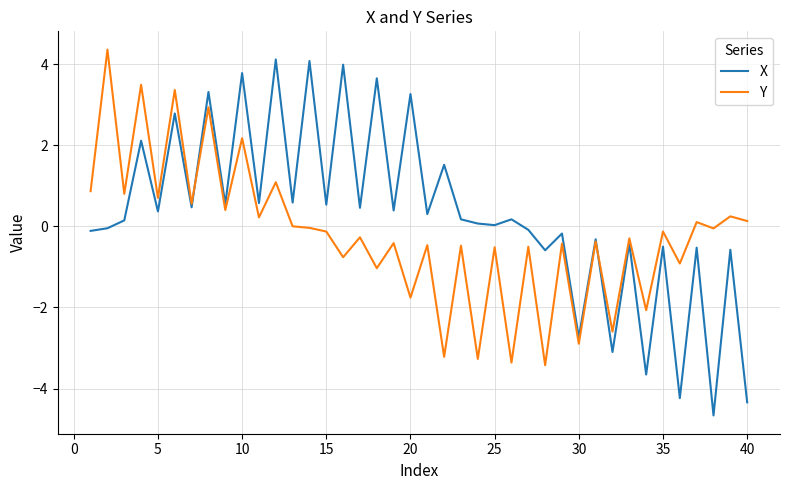

Rank the series by their average value, from highest to lowest.

X, Y